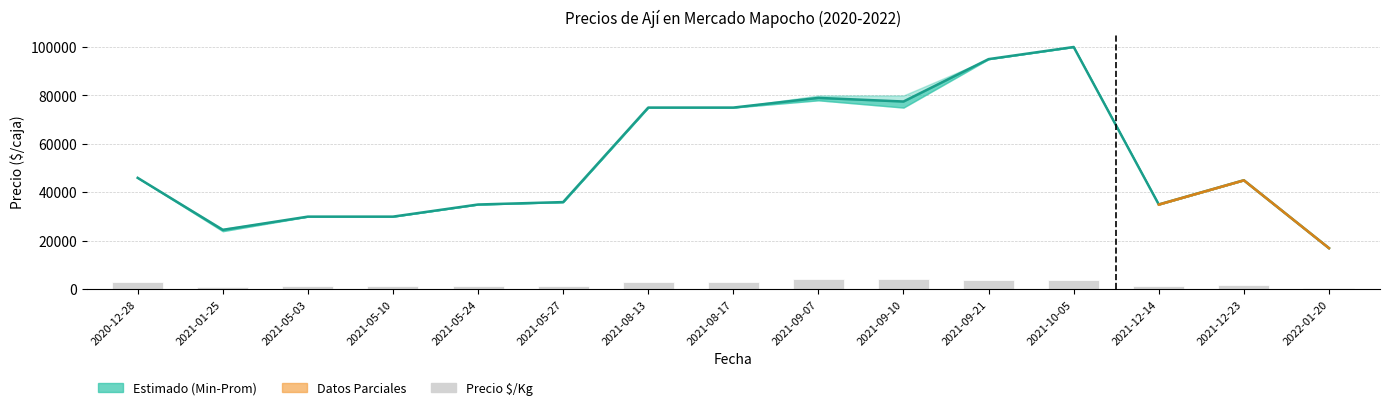

How many categories are shown in the chart?

15